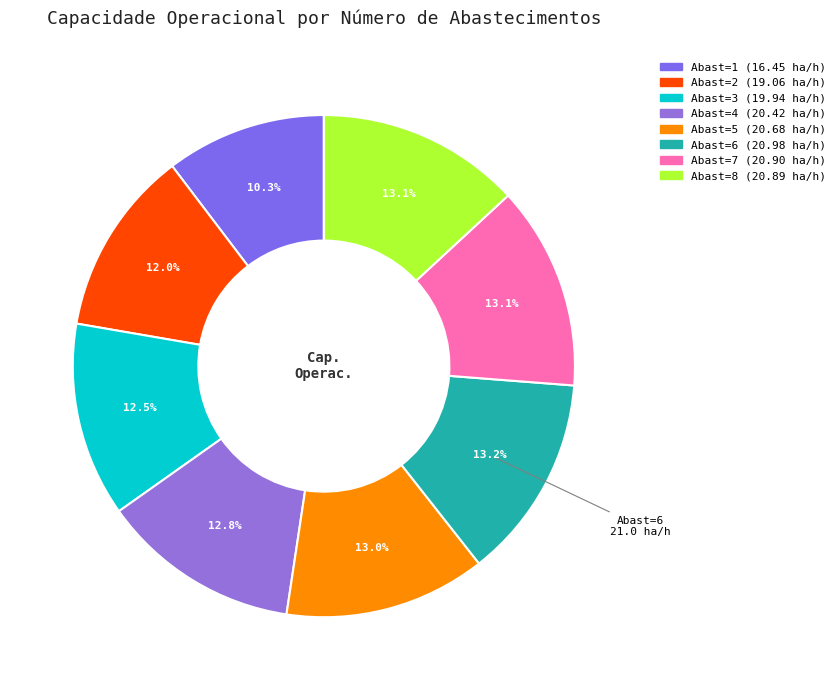

Count the number of slices in the pie.

8